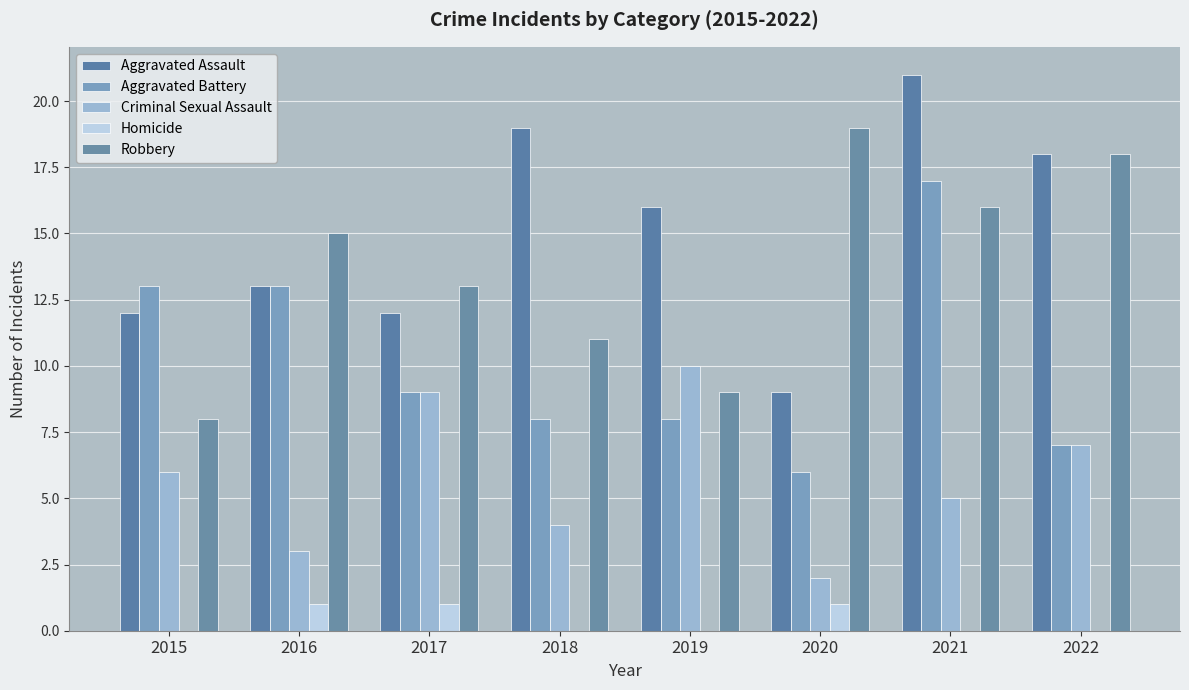

What is the difference between the Criminal Sexual Assault values at 2022 and 2021?

2